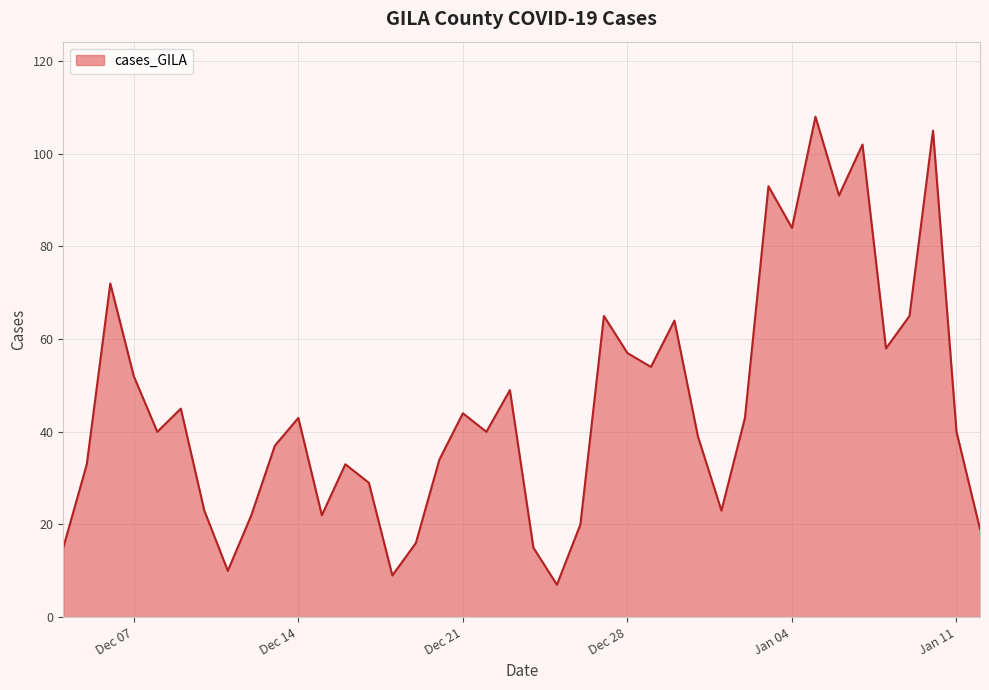

What is the maximum value shown in the chart?

108